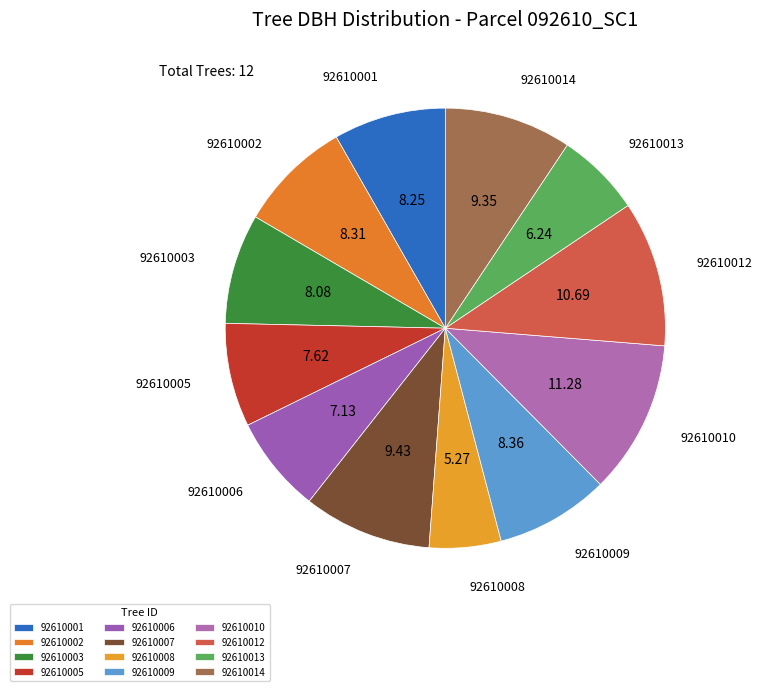

To the nearest percent, what is the difference between the largest and smallest slice percentages?

6%